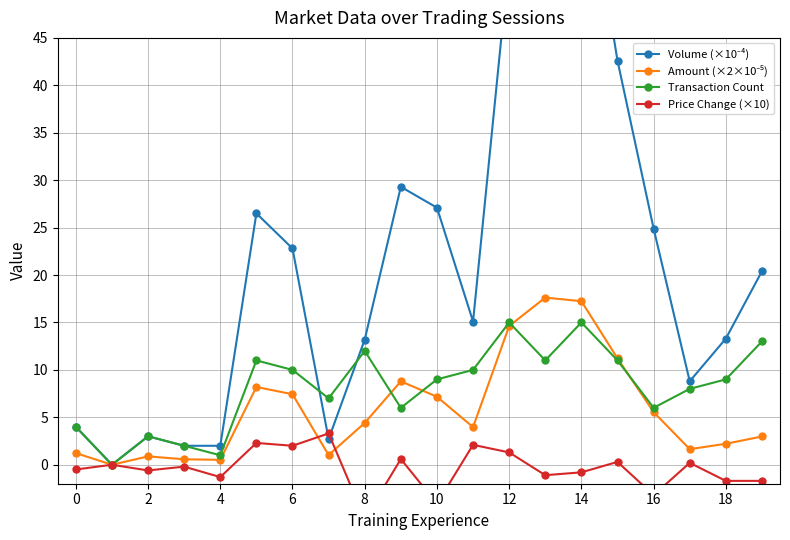

True or false: Amount (×2×10⁻⁵) and Volume (×10⁻⁴) cross at least once.

False